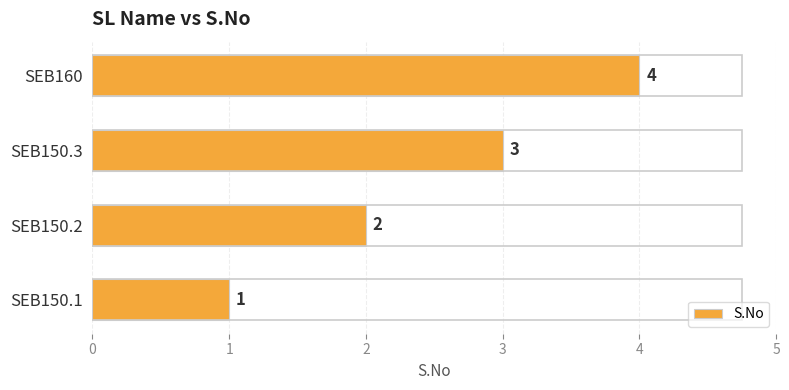

True or false: the data shows 1 at SEB150.1.

True